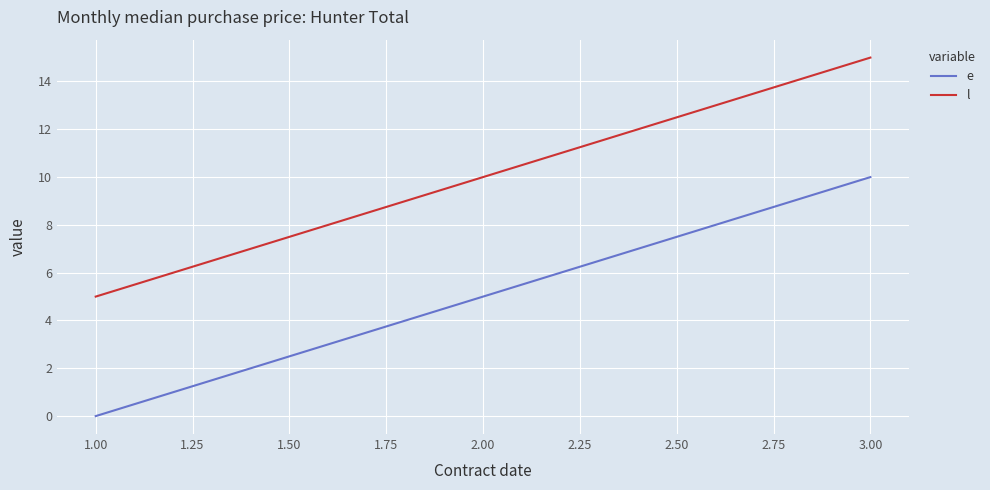

What is the spread (max minus min) of values at 1.00?

5